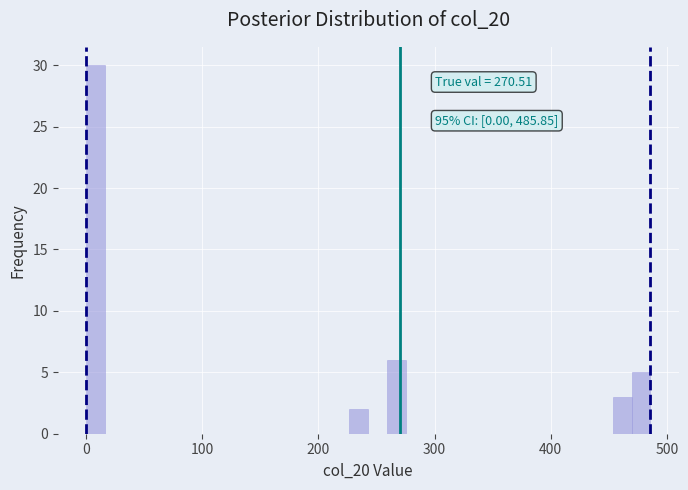

Read against the x-axis, roughly where is the centre of the tallest bar?

10